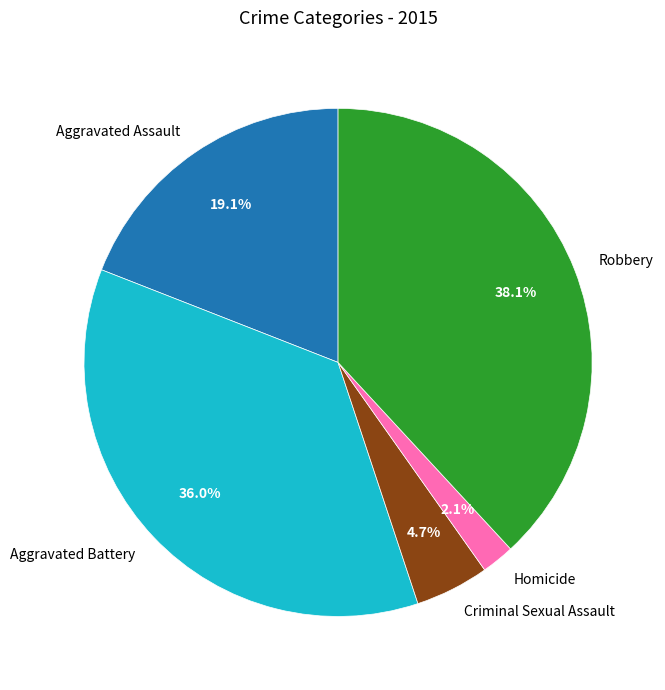

What is the total percentage of Criminal Sexual Assault and Aggravated Assault?

23.8%